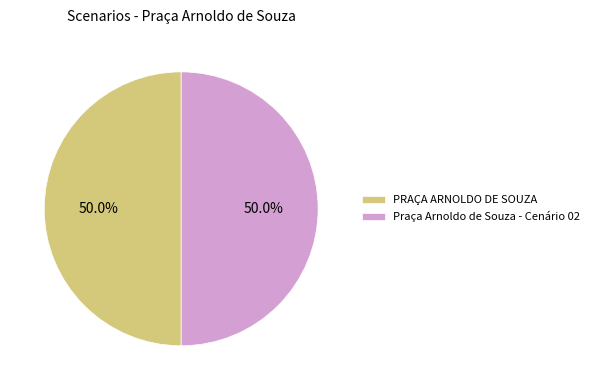

To the nearest percent, what is the average slice percentage?

50%